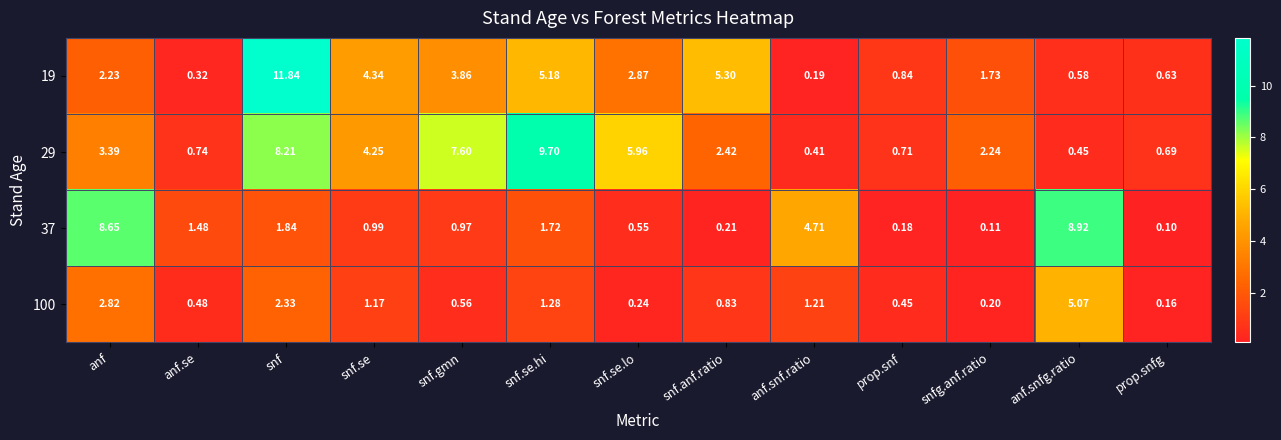

What is the greatest value displayed?

11.8